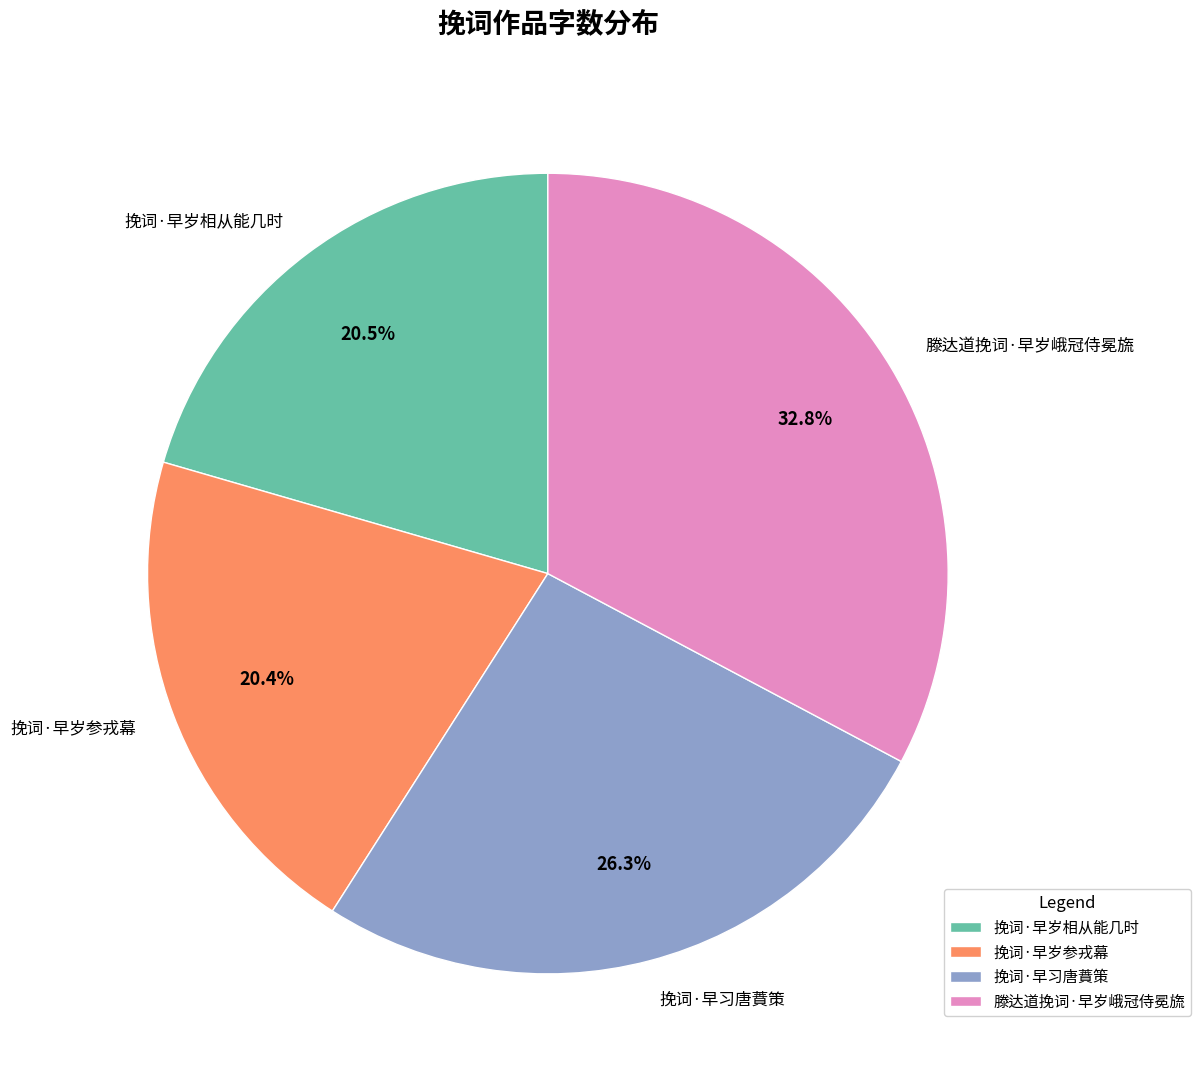

Is it true that 挽词·早习唐蕡策 is 26% of the pie?

True